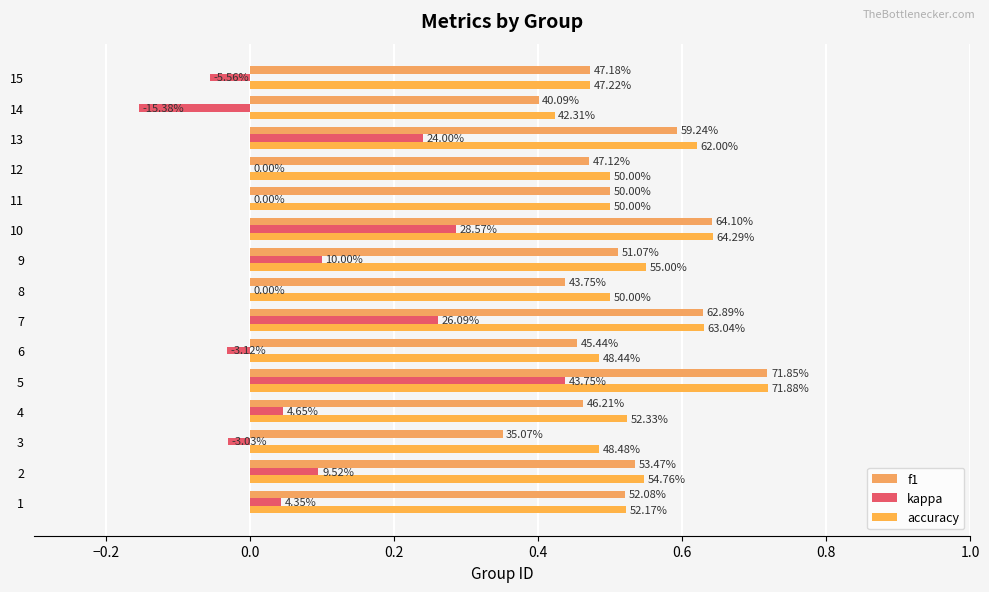

What are all the series names shown in the legend?

f1, kappa, accuracy